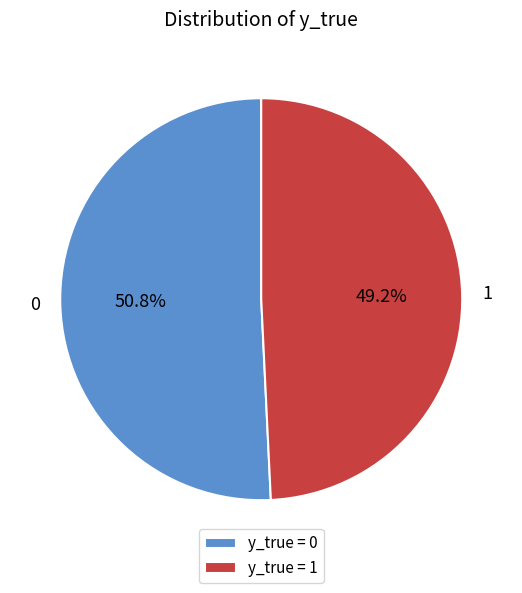

To the nearest percent, what is the difference between the 0 and 1 slice percentages?

2%